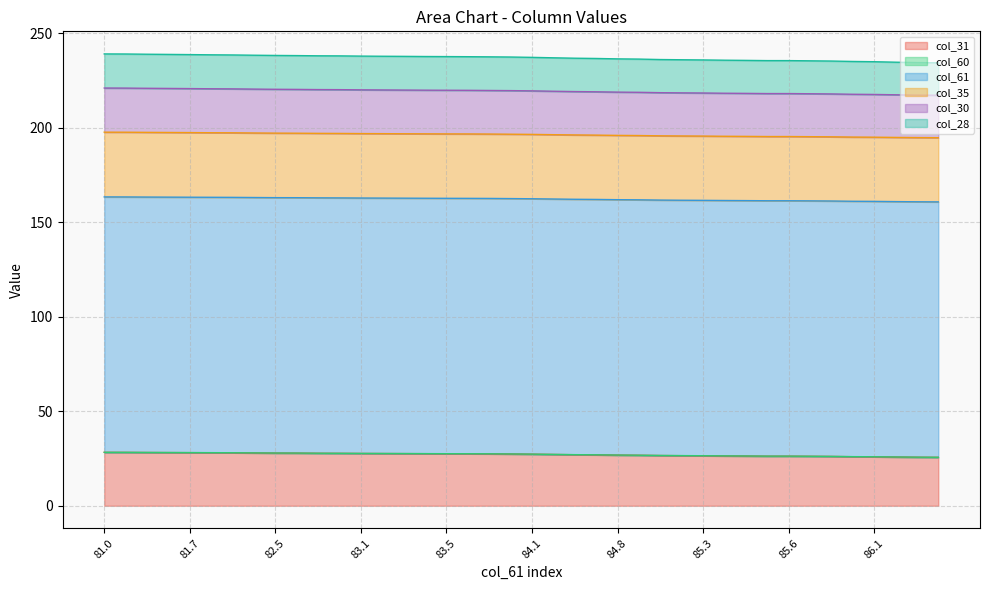

What is the lowest value of the col_31 series?

25.6